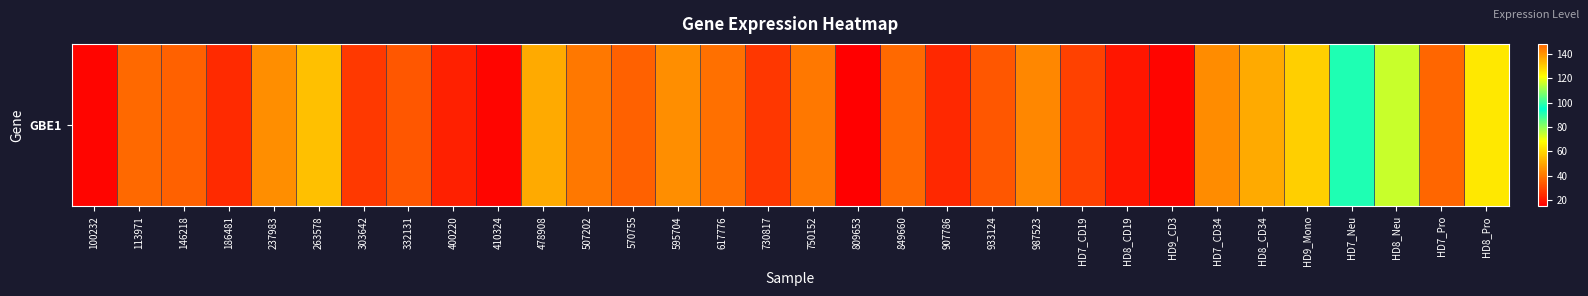

List the labels in order of value, smallest first.

809653, 100232, HD9_CD3, 410324, HD8_CD19, 400220, 907786, 186481, 730817, 303642, HD7_CD19, 332131, 933124, 570755, 146218, 113971, 849660, 617776, 507202, 750152, 987523, HD7_CD34, 595704, 237983, HD8_CD34, 478908, 263578, HD9_Mono, HD8_Pro, HD8_Neu, HD7_Neu, HD7_Pro